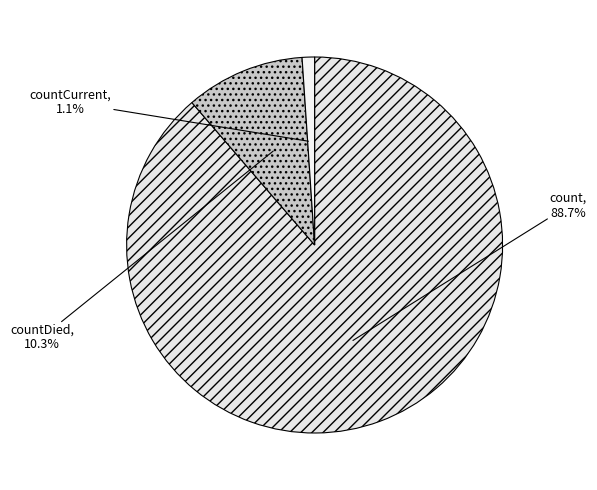

Is there any slice that represents more than half of the pie?

Yes